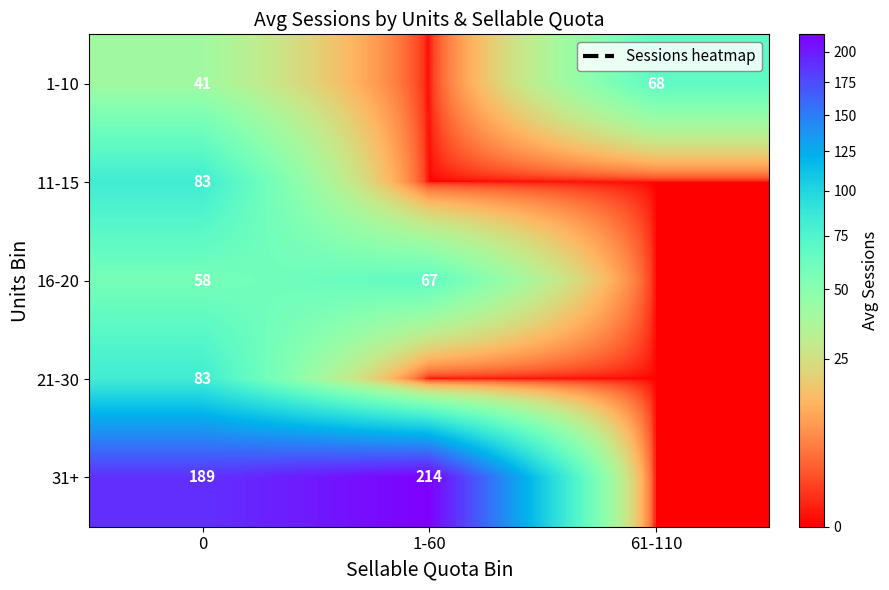

Reading left to right, what are all the values shown in this chart?

row_0: 40.7	0.0	68.0
row_1: 83.4	0.0	0.0
row_2: 57.5	67.0	0.0
row_3: 83.0	0.0	0.0
row_4: 189.0	214.0	0.0